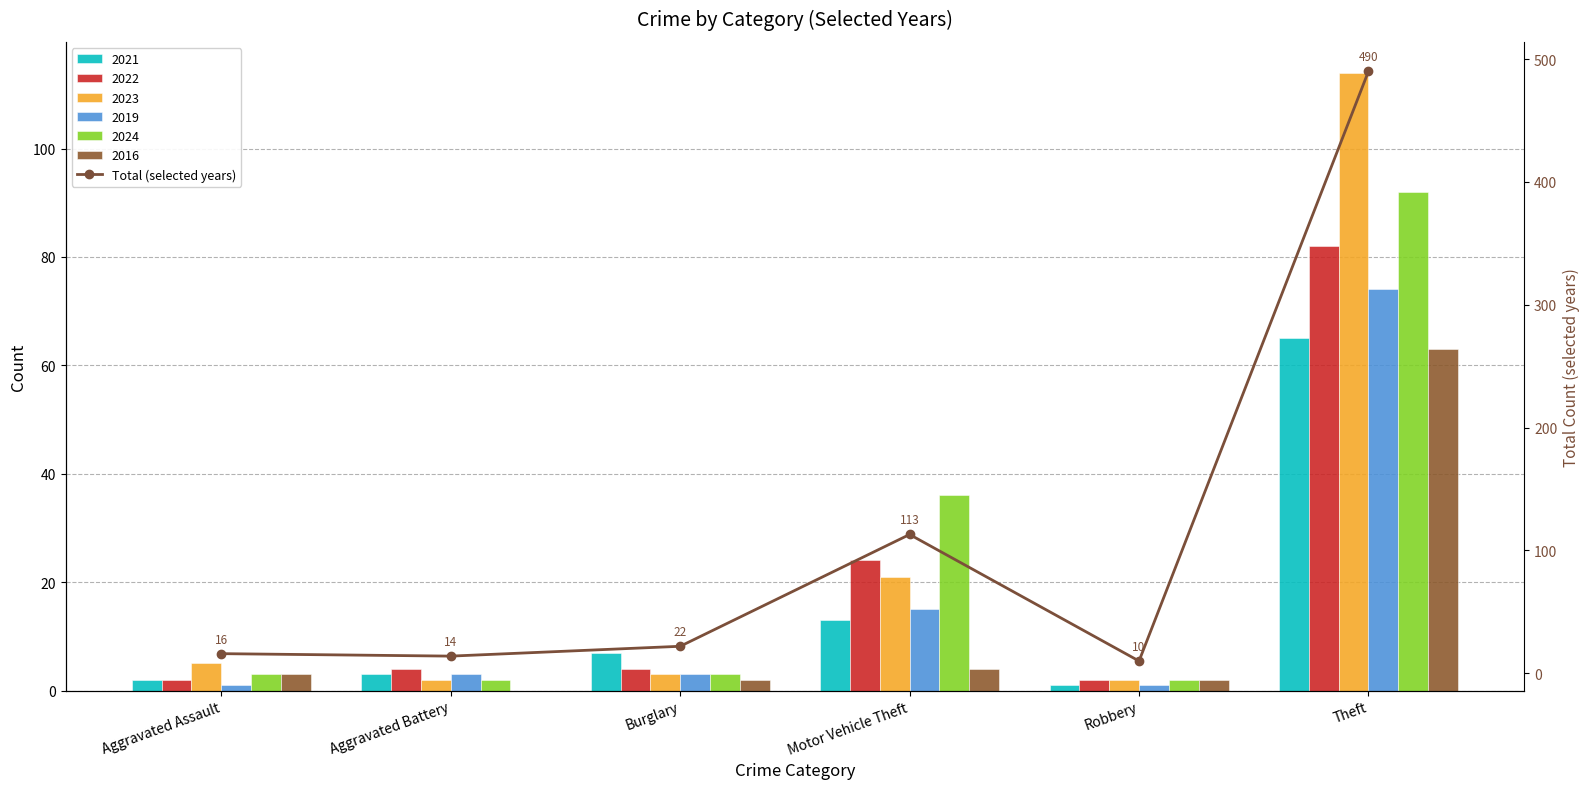

The value at Robbery is 3. True or false?

False